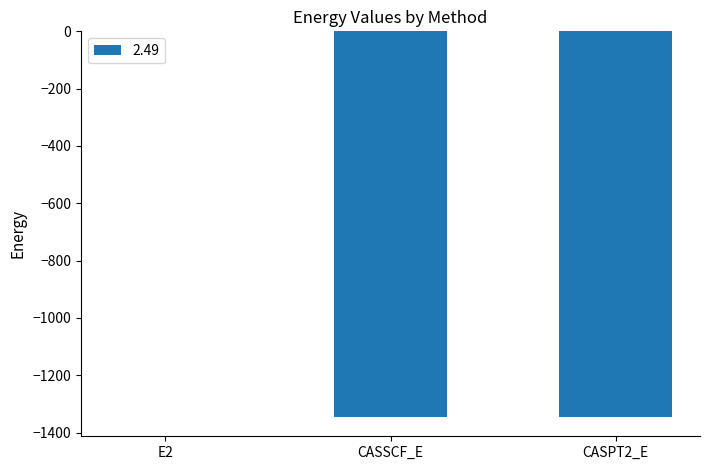

The value at CASSCF_E is -1773.4. True or false?

False